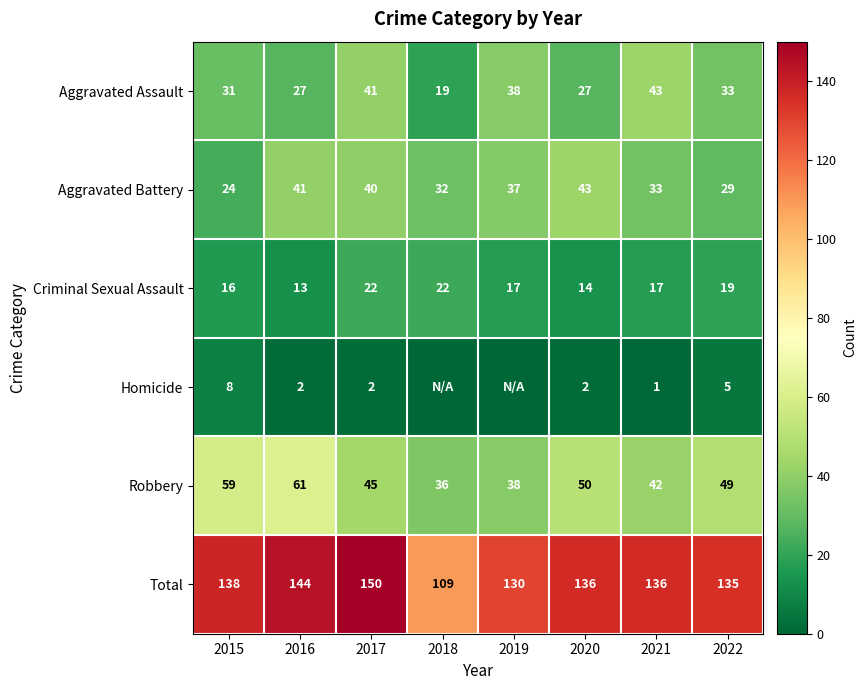

Rank the series at 2016 from lowest to highest value.

Homicide, Criminal Sexual Assault, Aggravated Assault, Aggravated Battery, Robbery, Total